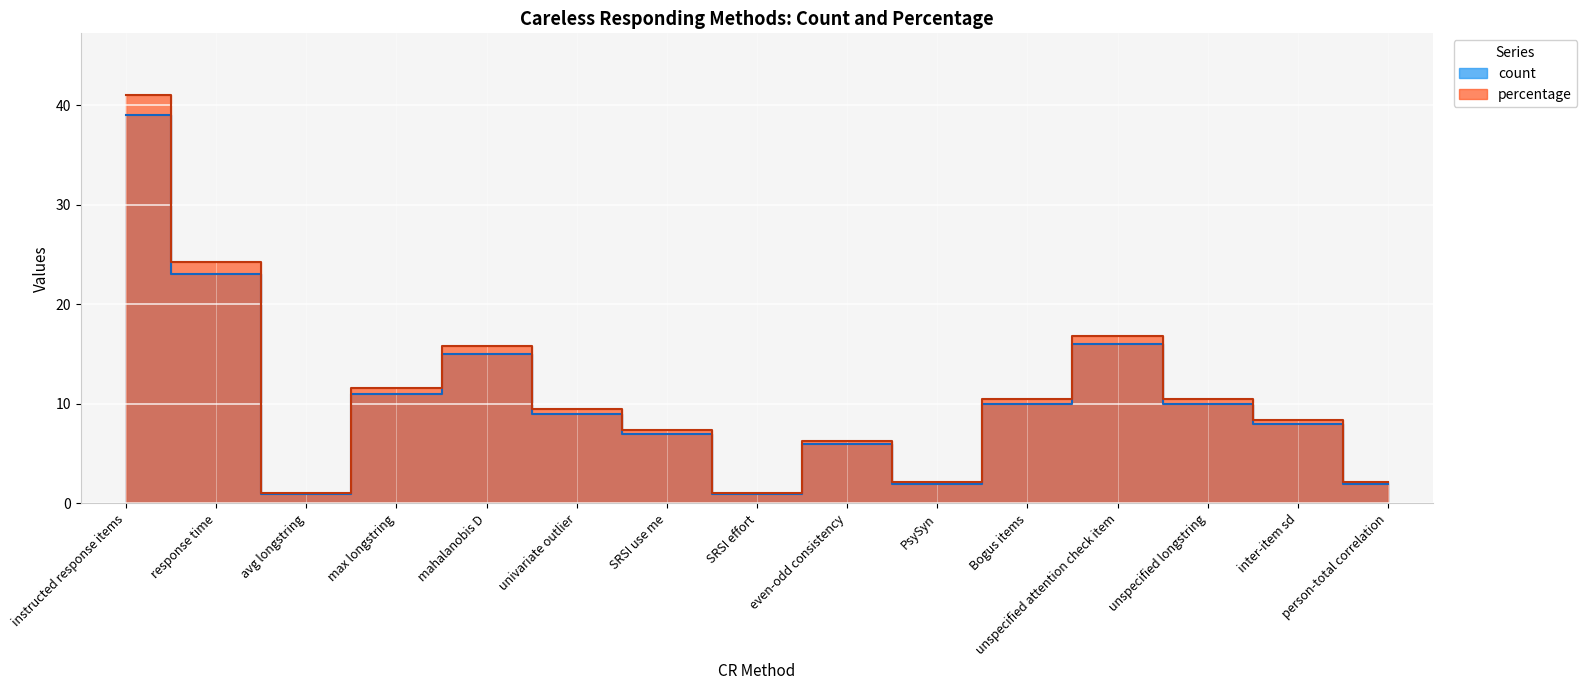

Is the value of count at even-odd consistency greater than the value of percentage at SRSI effort?

Yes